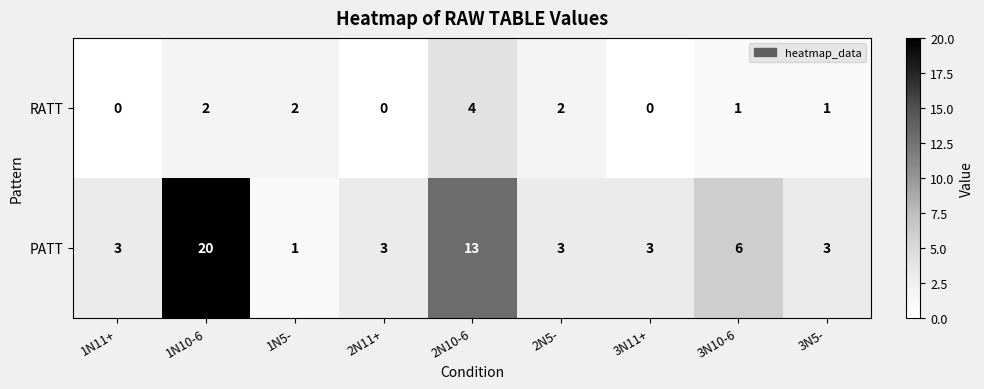

Count the number of data series in this chart.

2